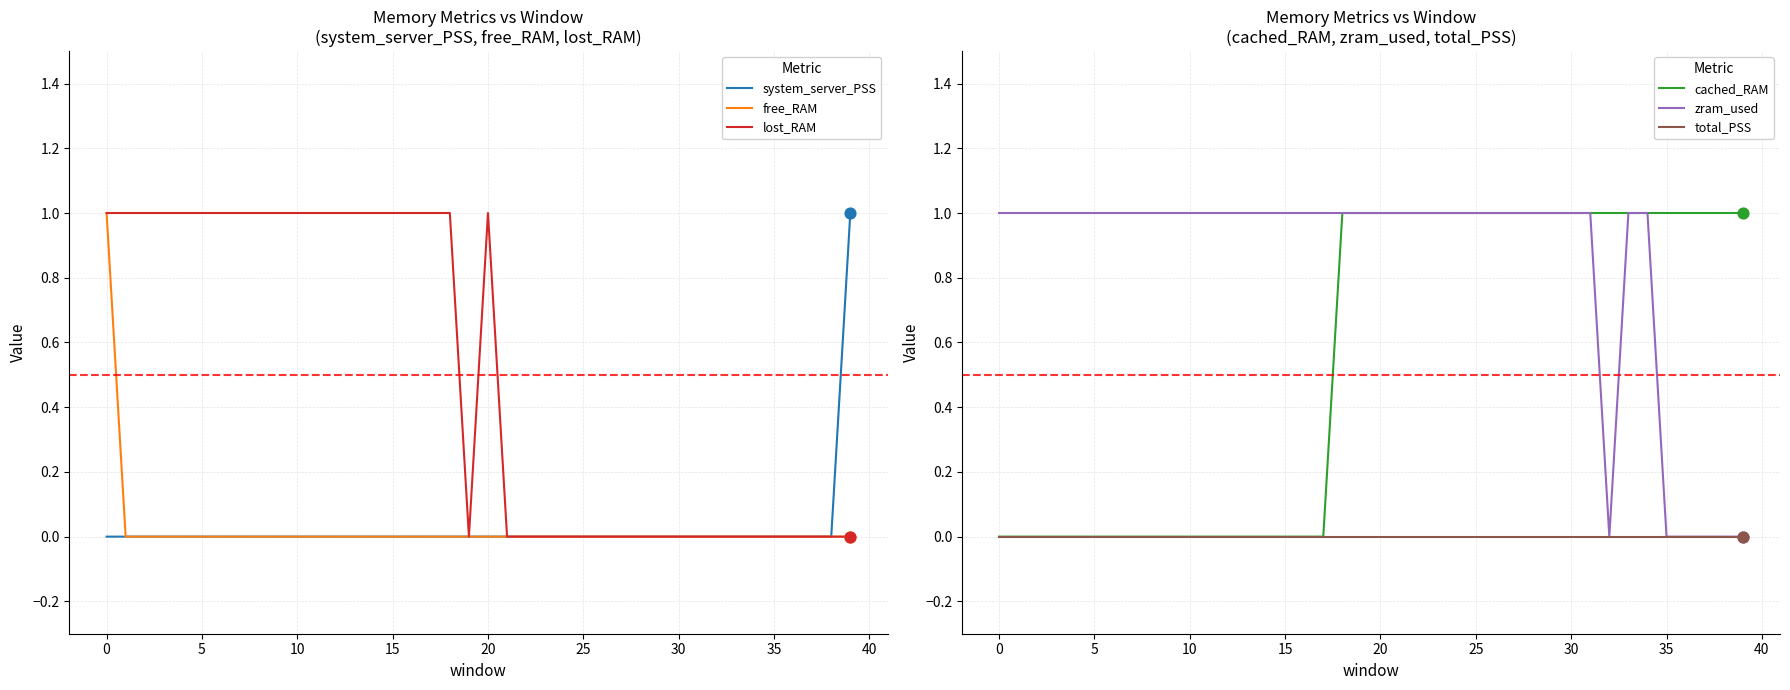

Which series reaches the maximum Y coordinate?

system_server_PSS